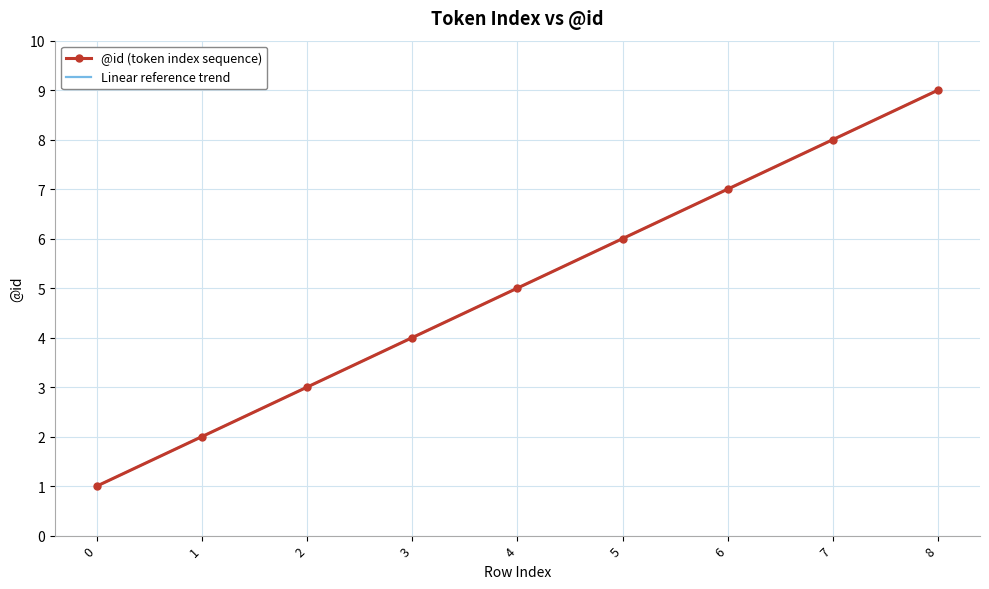

Read the Linear reference trend value at 4.

5